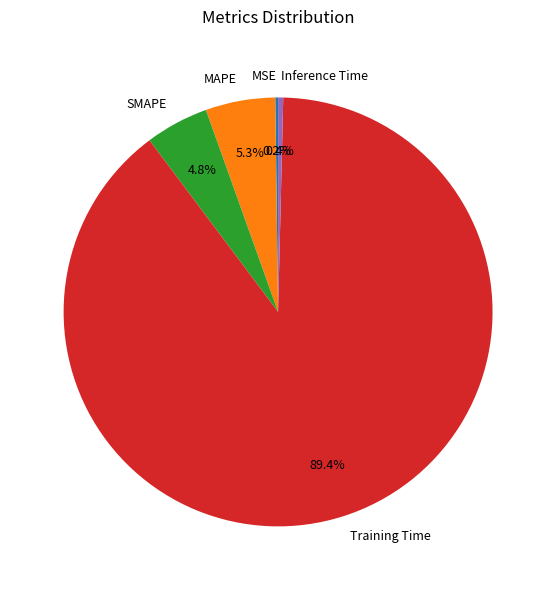

Does Inference Time represent more than half of the total?

No